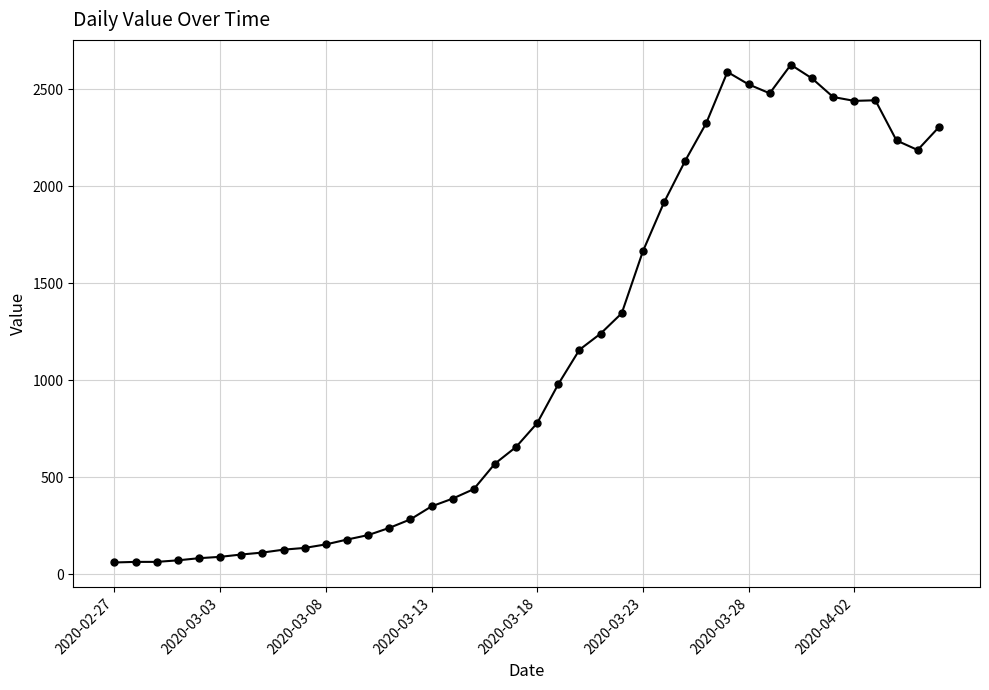

What is the greatest value displayed?

2625